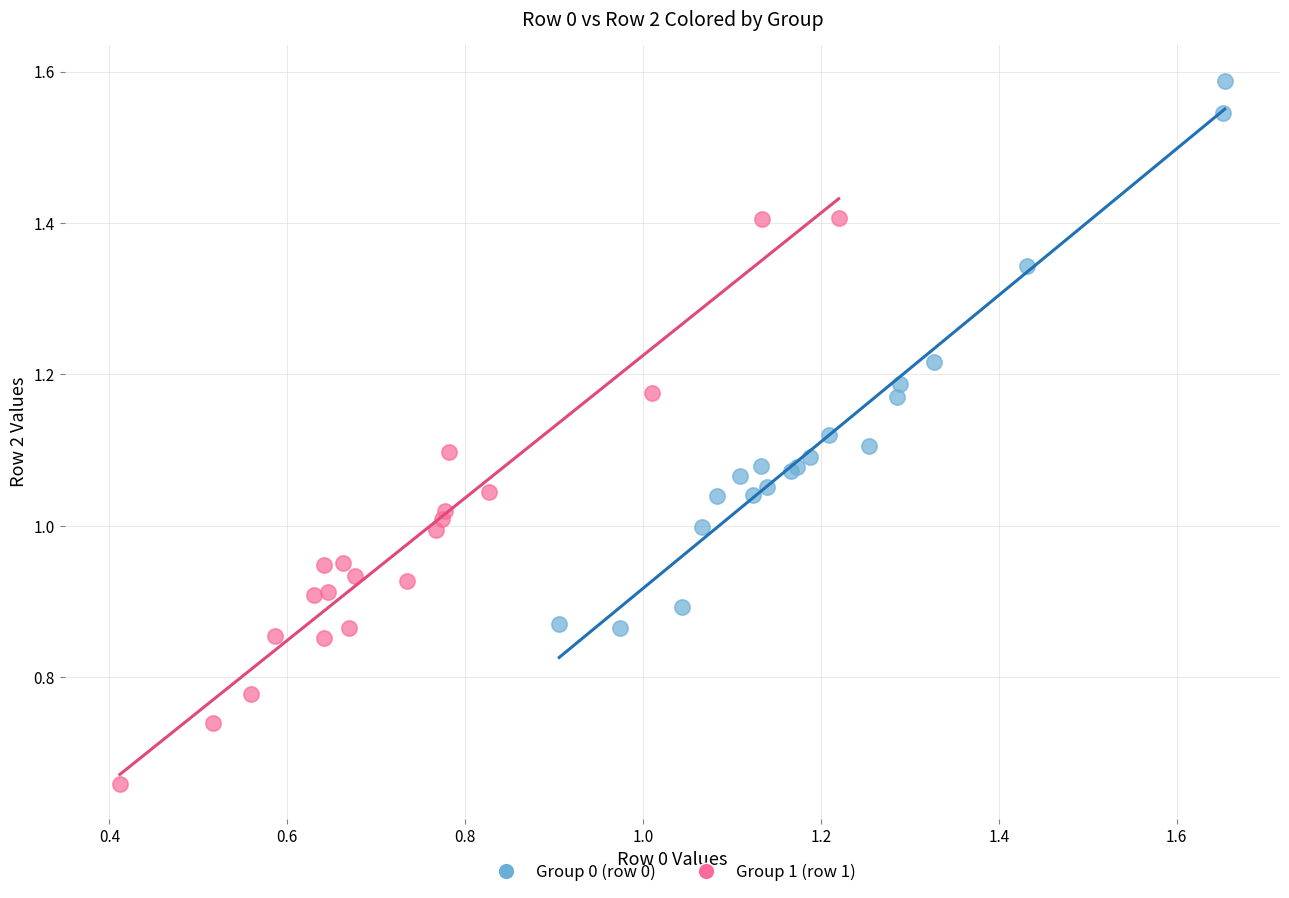

Which series contains the highest Y value?

Group 0 (row 0)